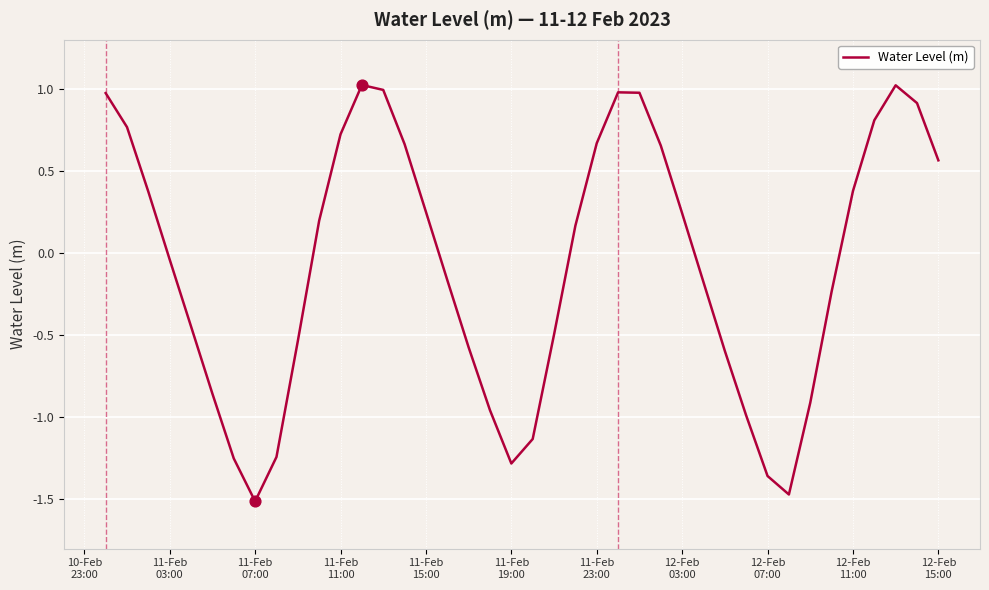

What is the maximum value shown in the chart?

1.0